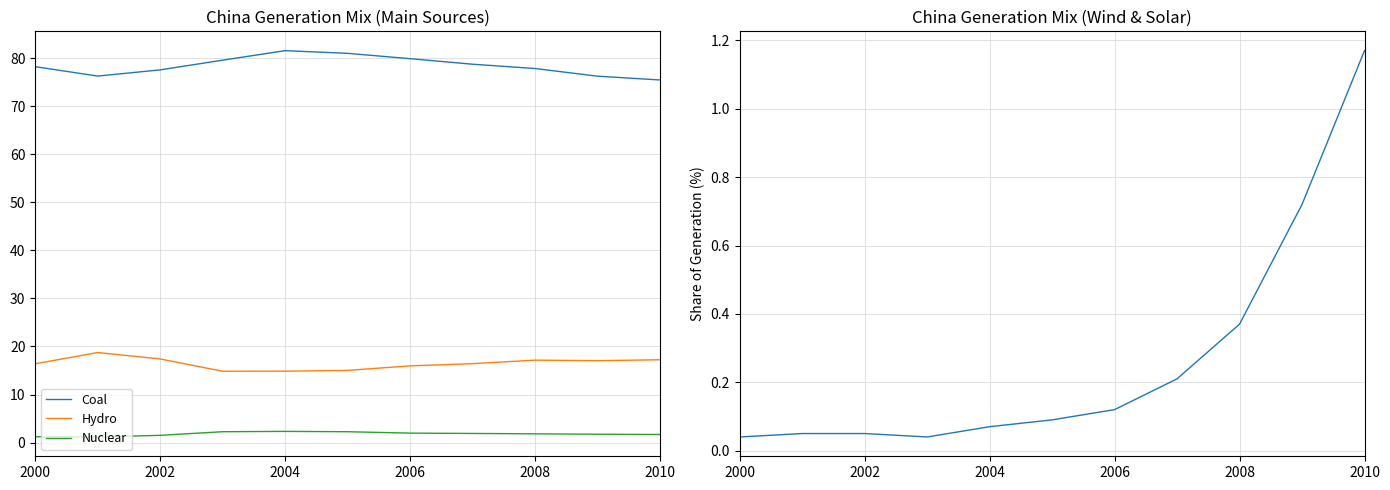

The value of Nuclear at 2010 is 1.7. True or false?

True